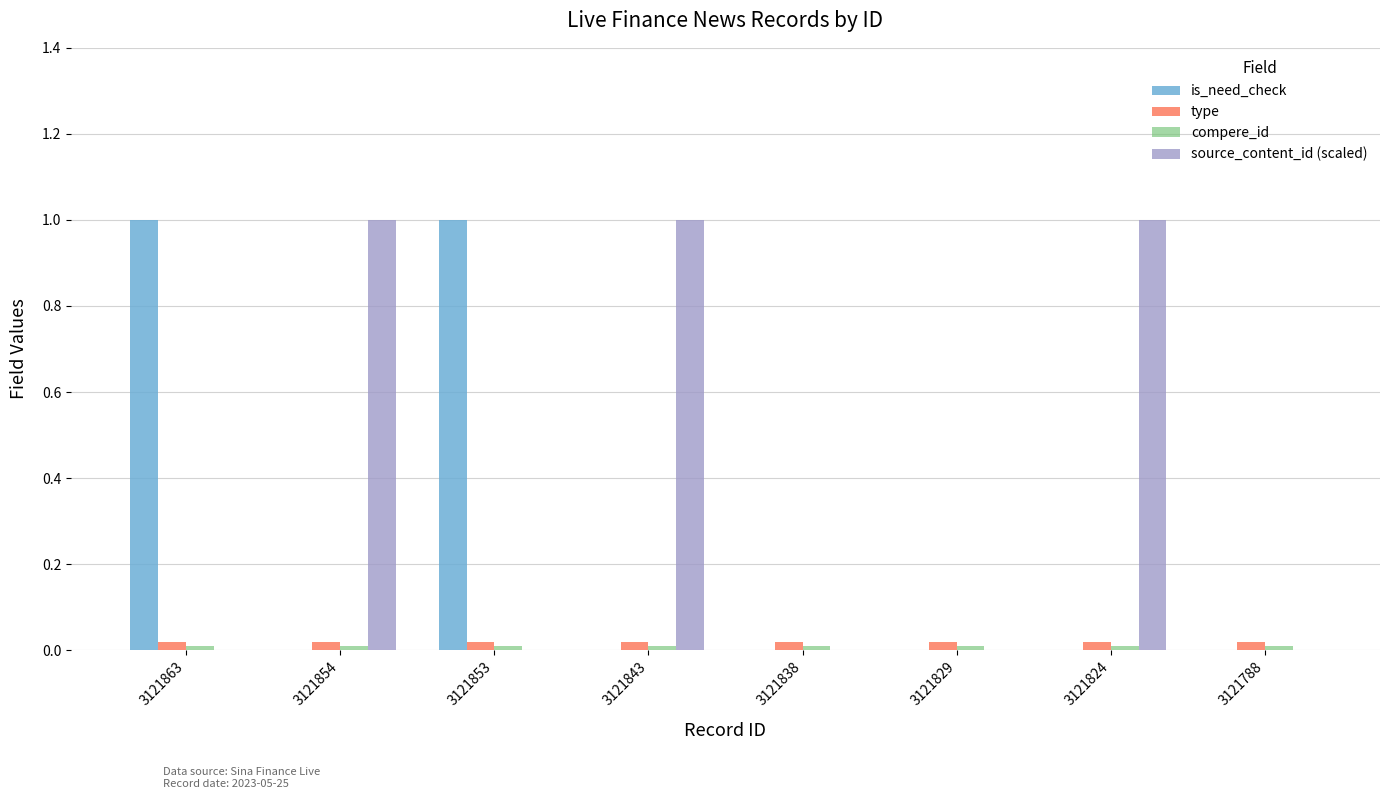

Which series changed the most between 3121838 and 3121824?

source_content_id (scaled)